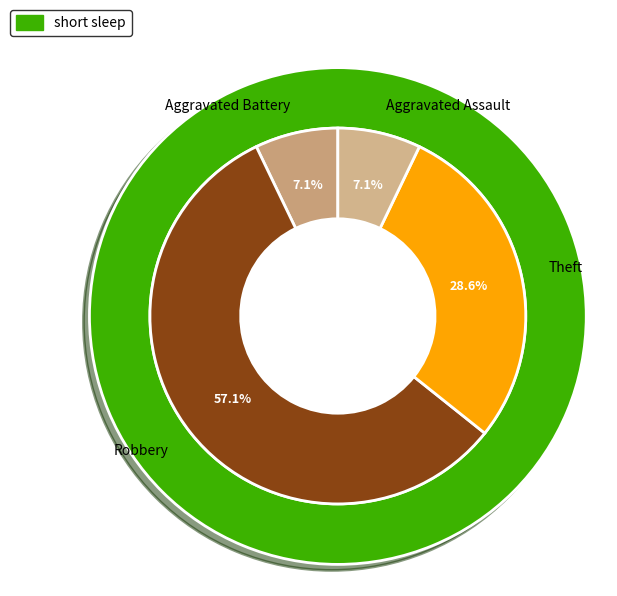

How many segments does this pie chart have?

4